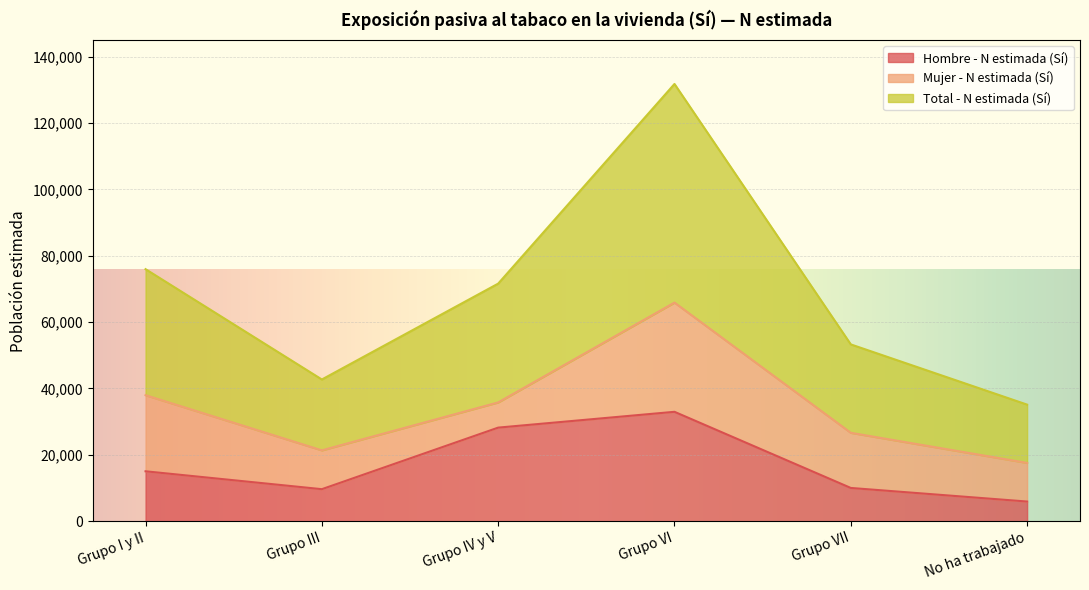

Count the number of categories in the chart.

6